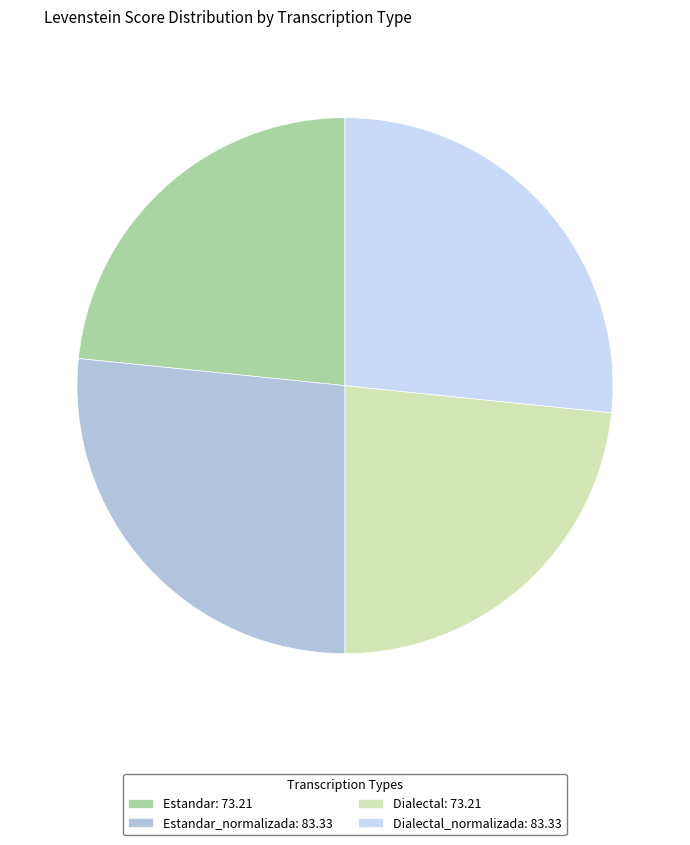

True or false: Estandar_normalizada: 83.33 accounts for 27% of the total.

True